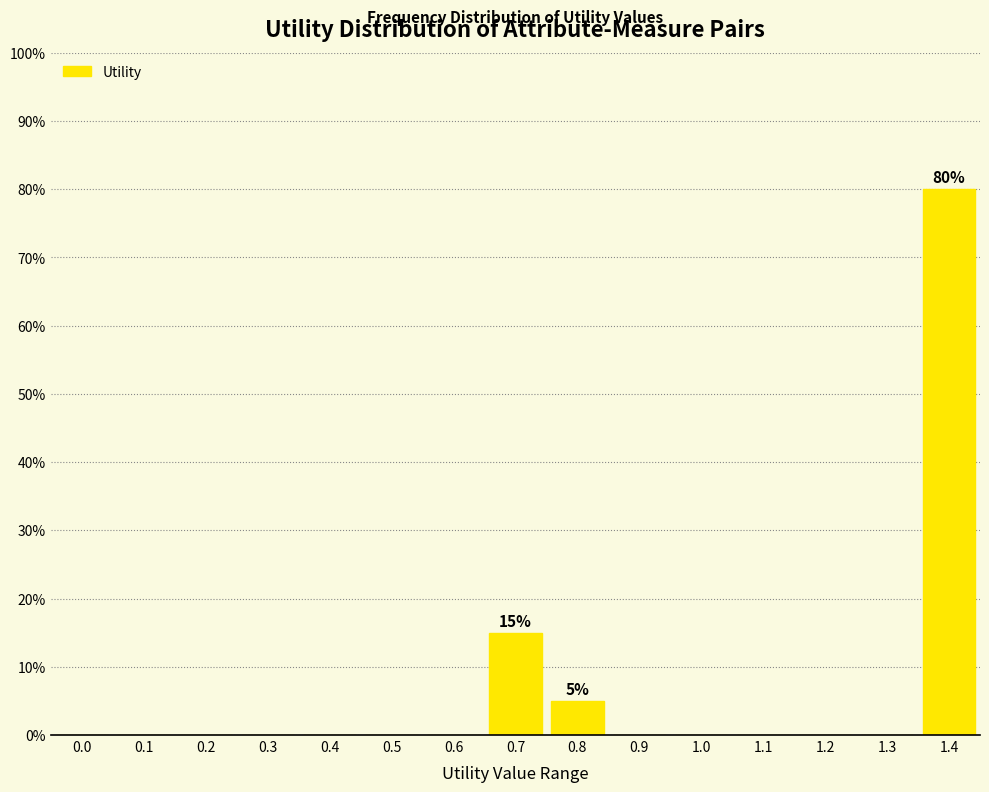

Reading left to right, extract all data points from this chart.

0.0=0	0.1=0	0.2=0	0.3=0	0.4=0	0.5=0	0.6=0	0.7=15	0.8=5	0.9=0	1.0=0	1.1=0	1.2=0	1.3=0	1.4=80